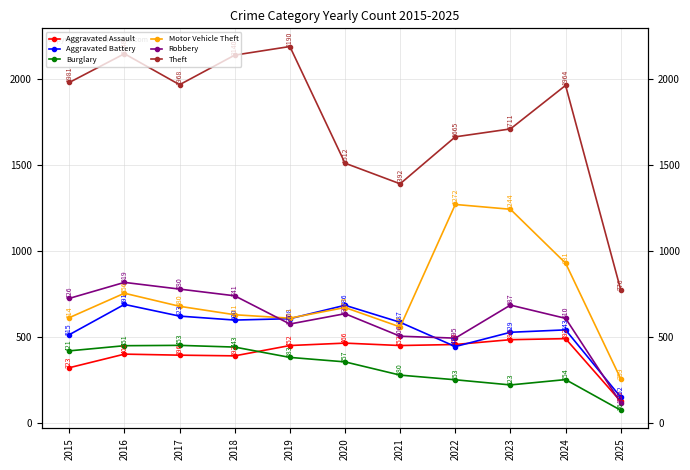

Is this an area chart (filled region under the line)?

No